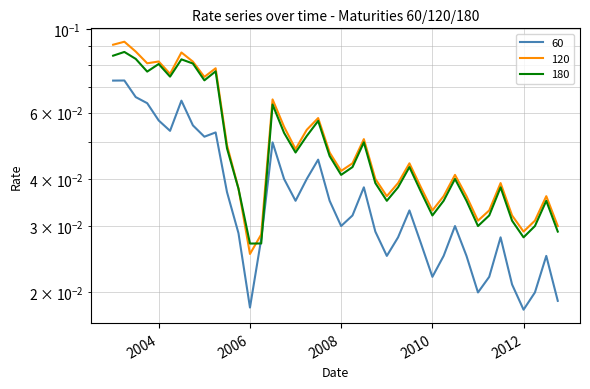

True or false: 60 and 180 cross at least once.

True